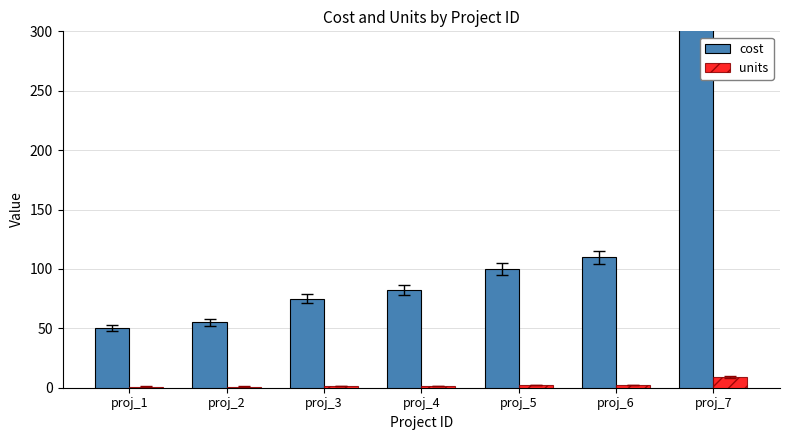

Rank the series by their average value, from lowest to highest.

units, cost